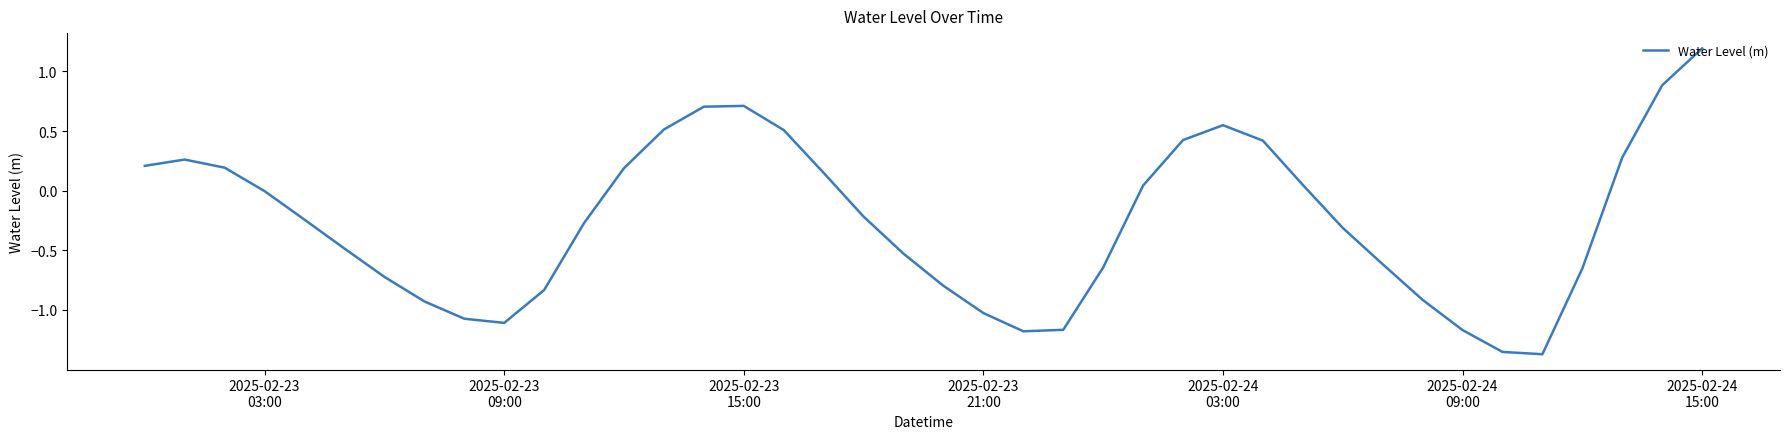

What is the greatest value displayed?

1.2